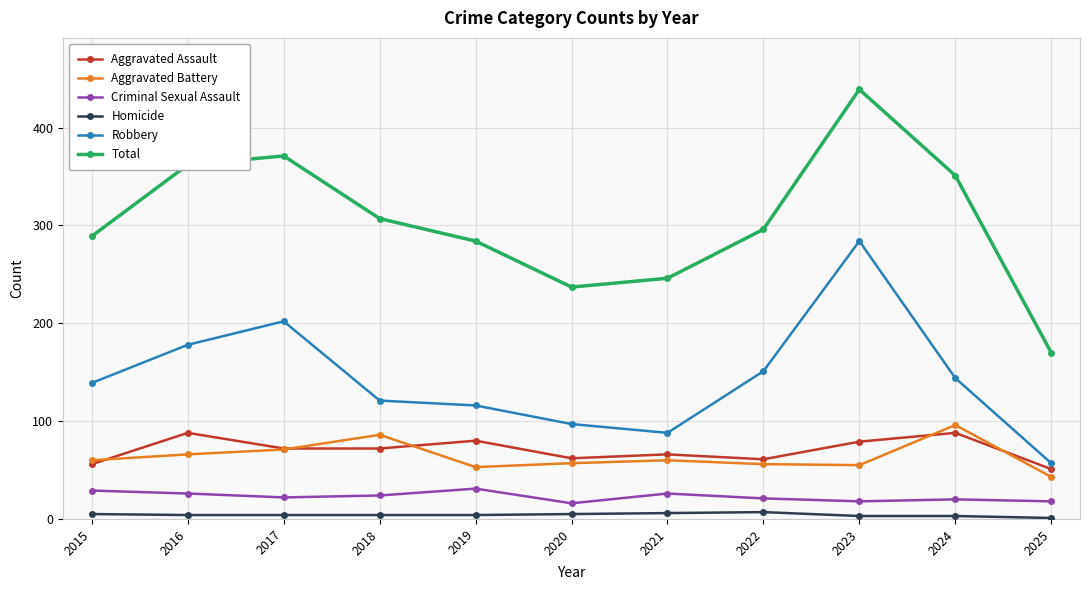

True or false: Robbery and Aggravated Battery intersect in this chart.

False